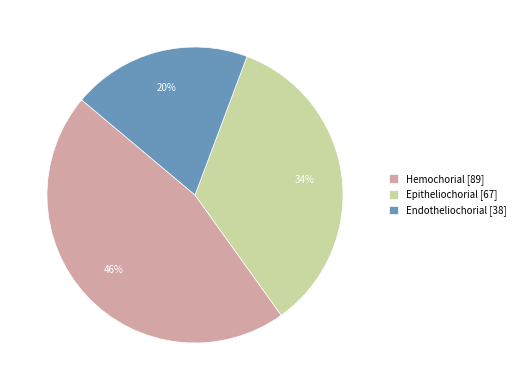

Which has a higher value, Epitheliochorial [67] or Endotheliochorial [38]?

Epitheliochorial [67]